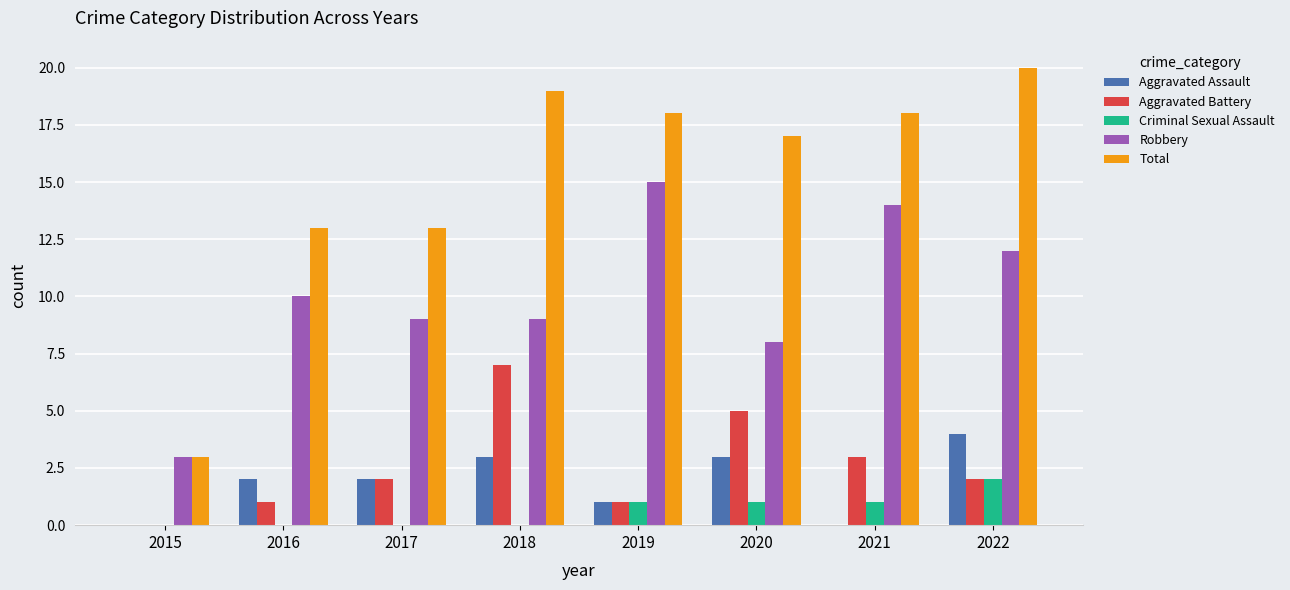

Between 2017 and 2020, which series saw the biggest shift?

Total